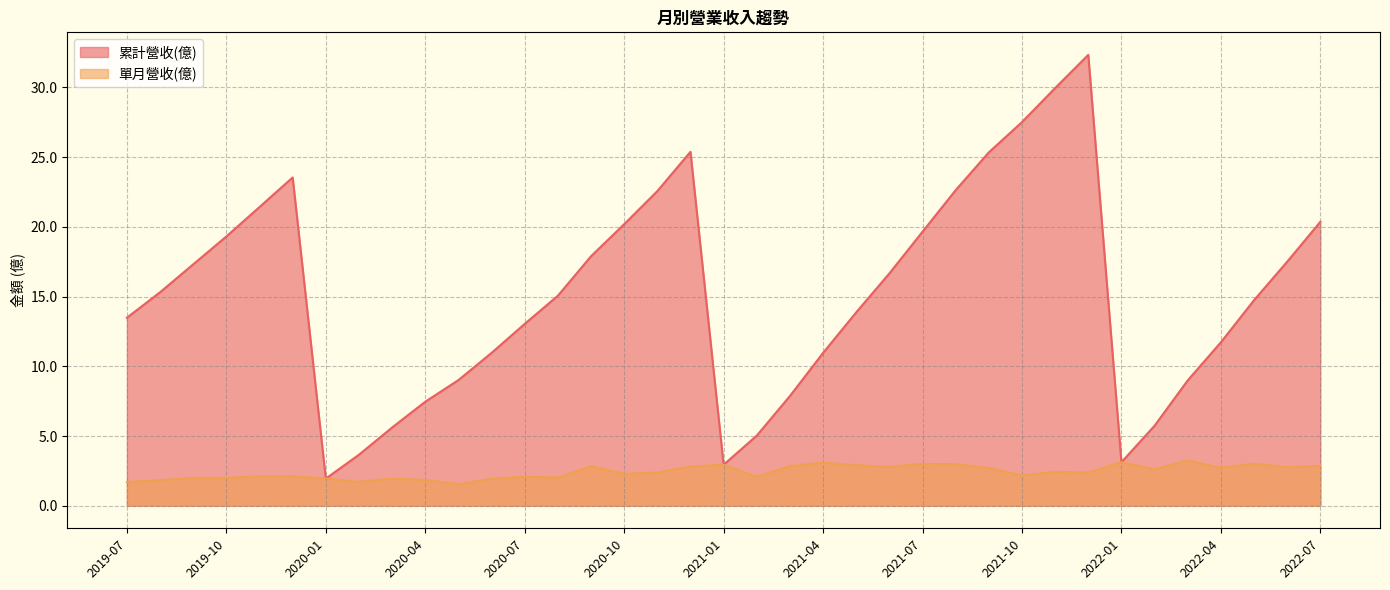

What is the average value of the 單月營收(億) series?

2.4